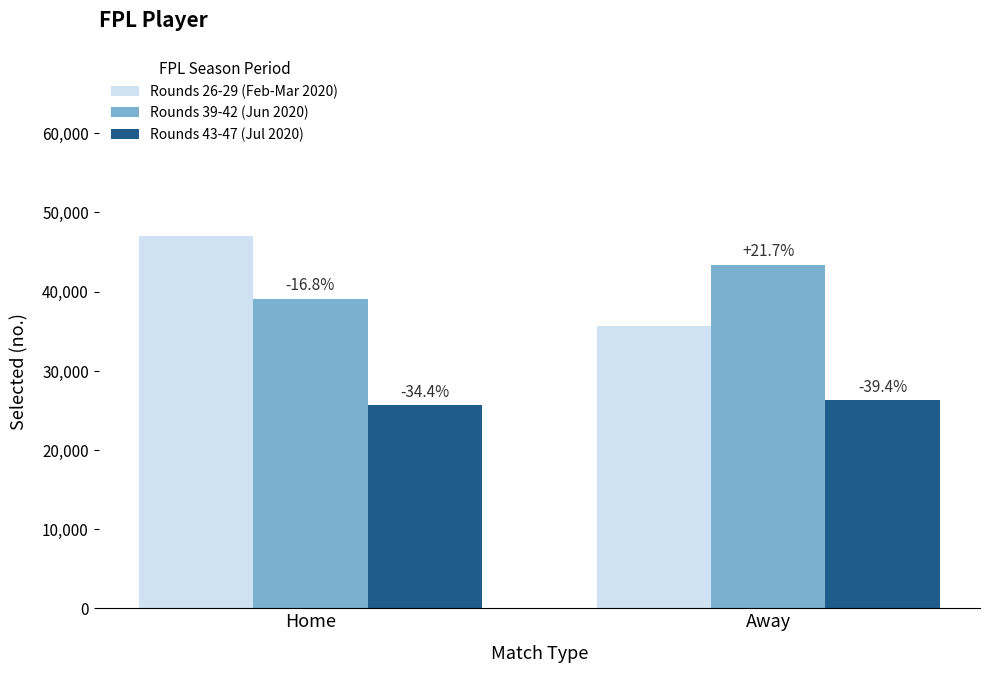

Does the chart contain any negative values?

No